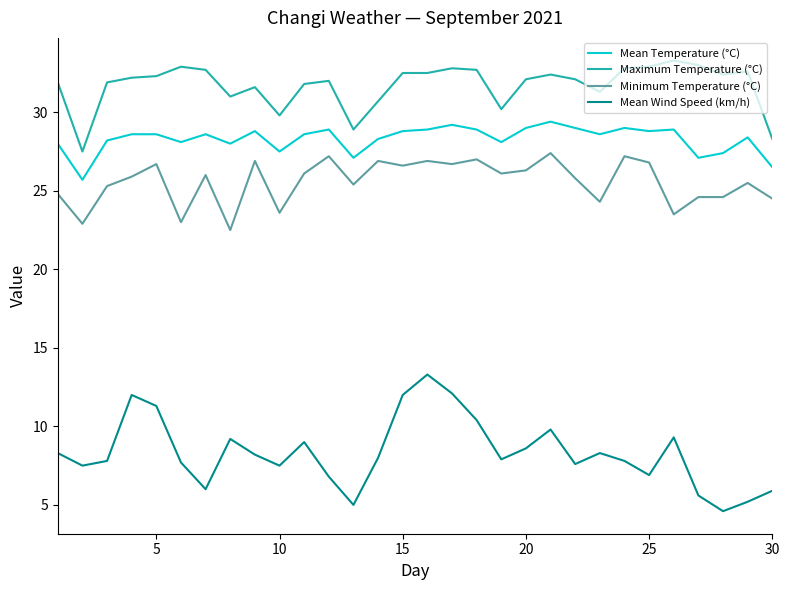

True or false: Mean Temperature (°C) and Maximum Temperature (°C) intersect in this chart.

False